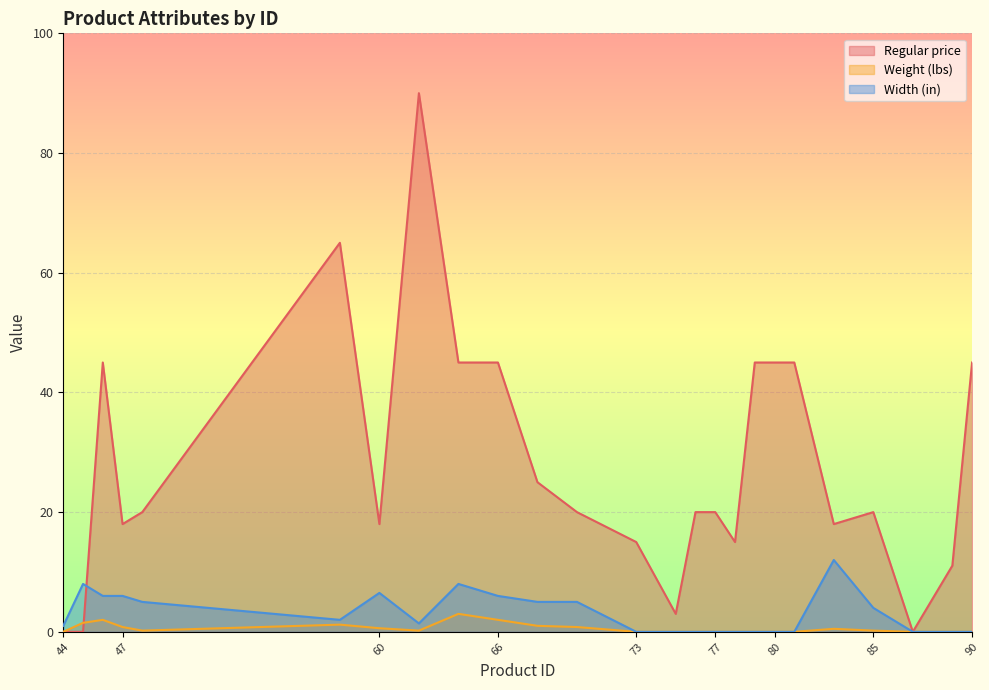

At which label does Regular price first exceed 20?

46